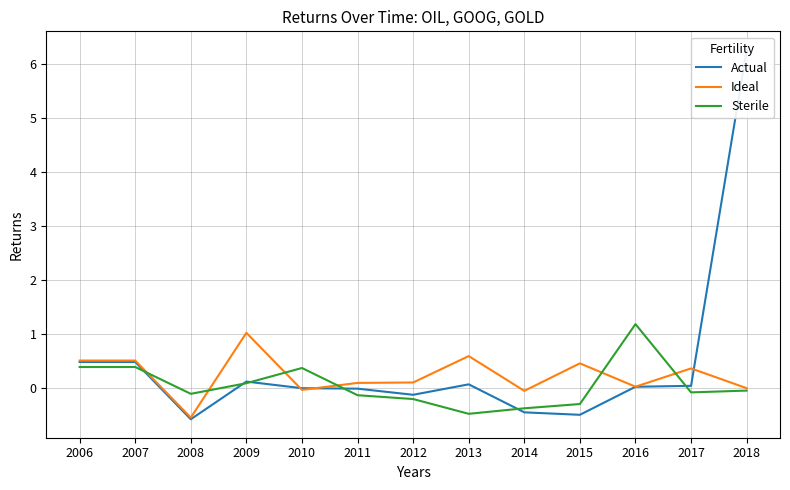

Where do Sterile and Actual first cross each other?

2007 and 2008